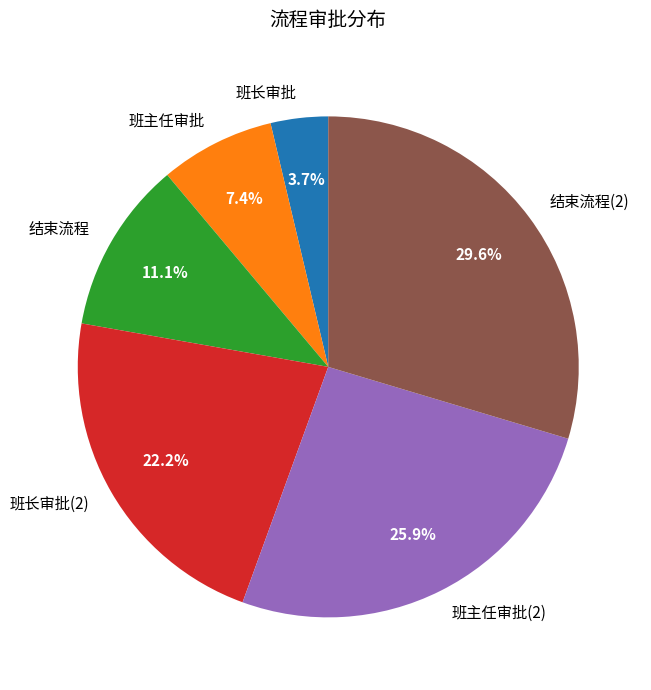

To the nearest percent, what portion does 结束流程 represent?

11%